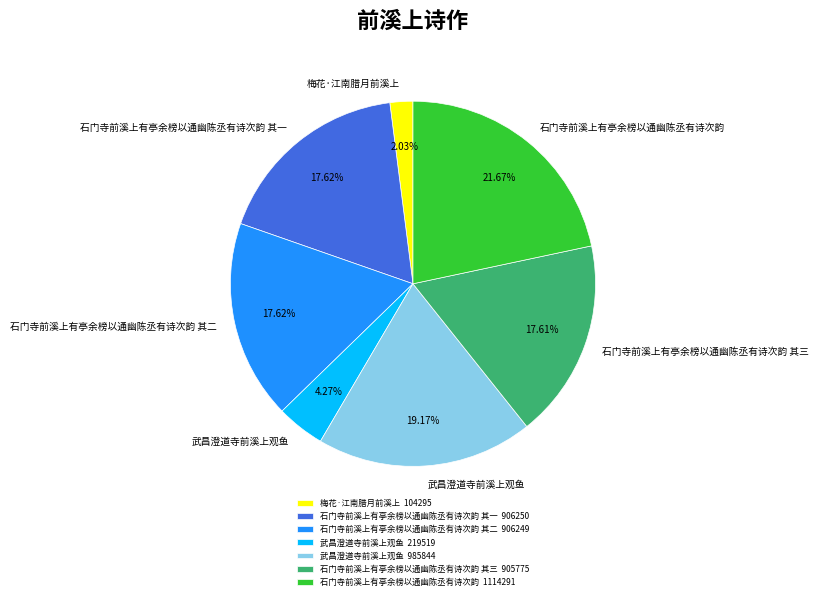

Is there any slice that represents more than half of the pie?

No